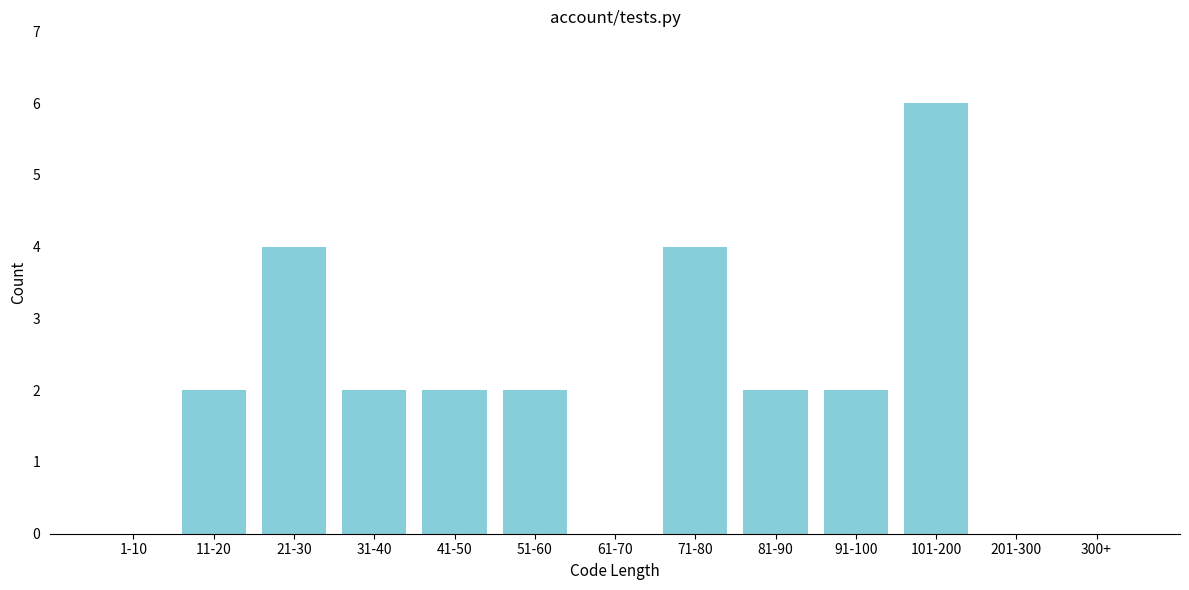

Reading left to right, transcribe all the data shown in this chart.

1-10=0	11-20=2	21-30=4	31-40=2	41-50=2	51-60=2	61-70=0	71-80=4	81-90=2	91-100=2	101-200=6	201-300=0	300+=0